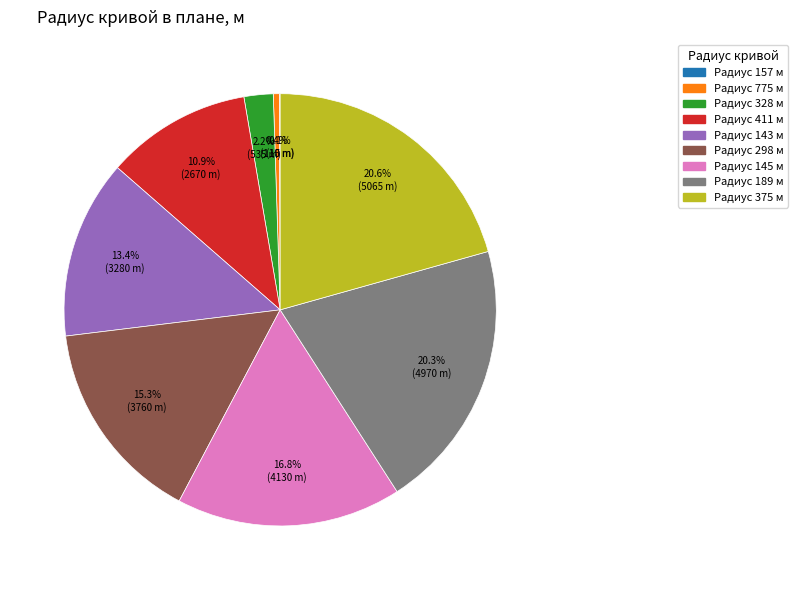

Does Радиус 143 м represent more than half of the total?

No